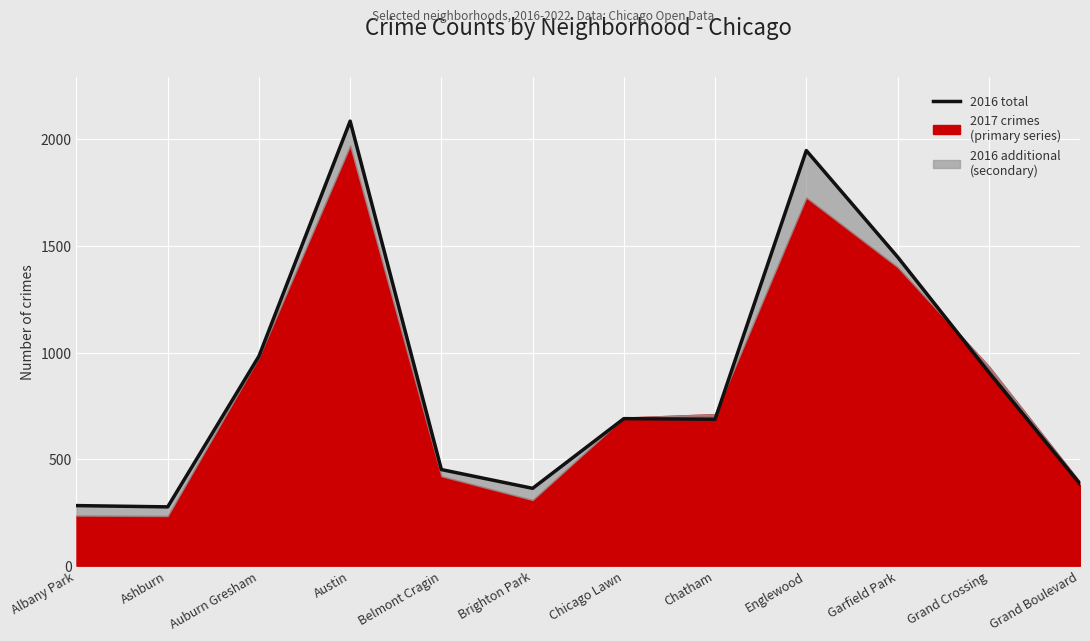

What is the difference between the values at Auburn Gresham and Austin?

1103